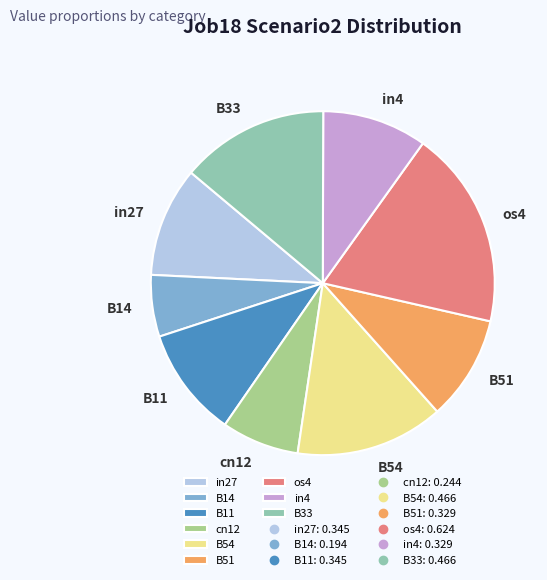

Is B54 the majority of the pie?

No